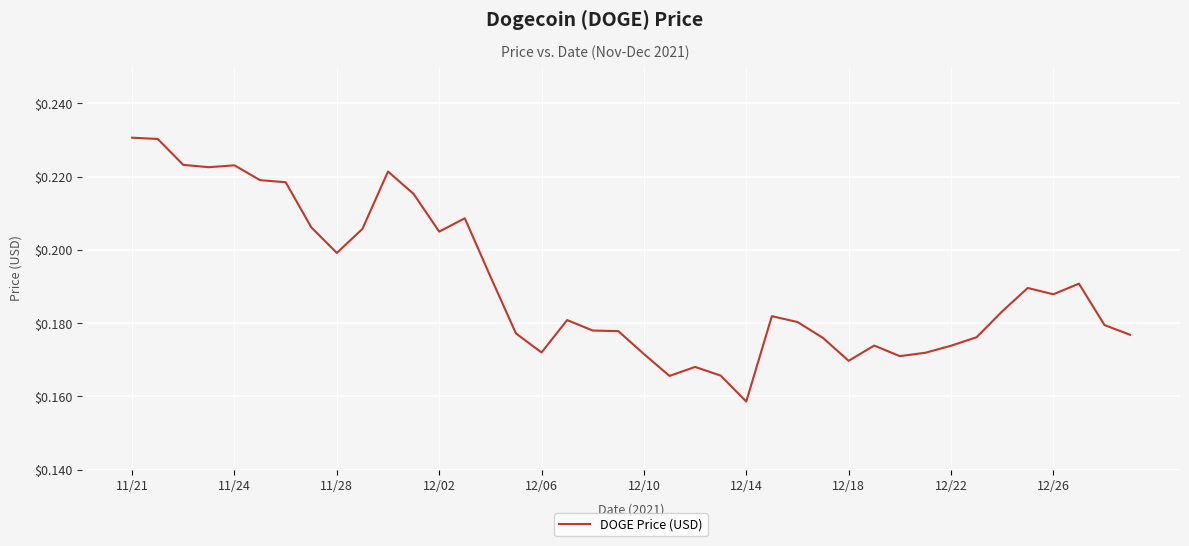

What is the greatest value displayed?

0.2